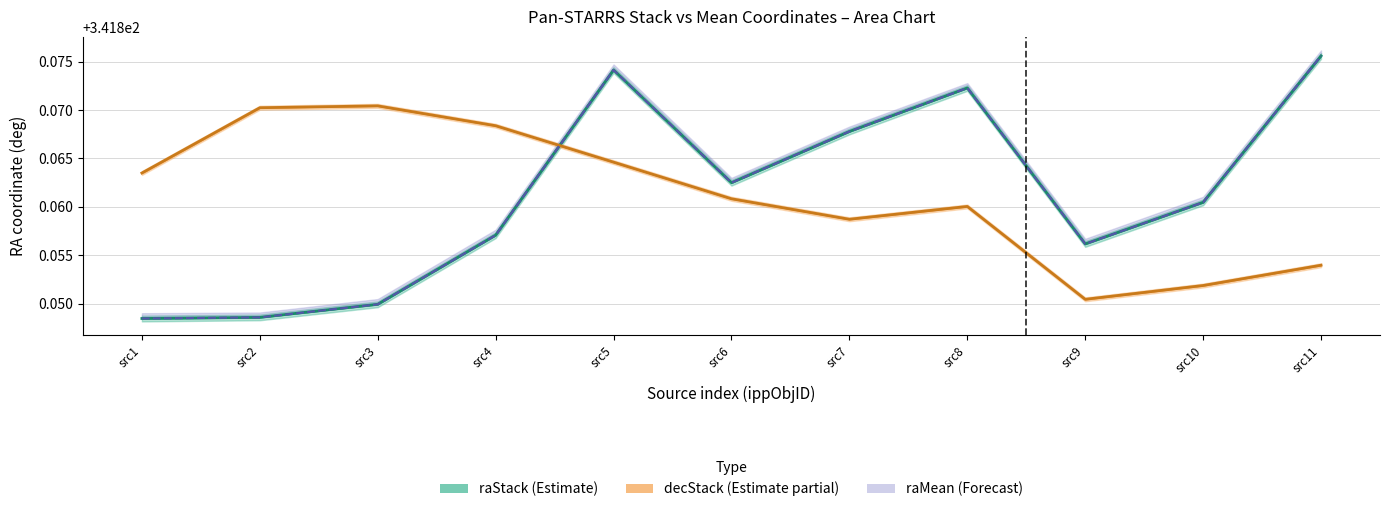

Where is raStack (mean) nearest to the value 341?

src1